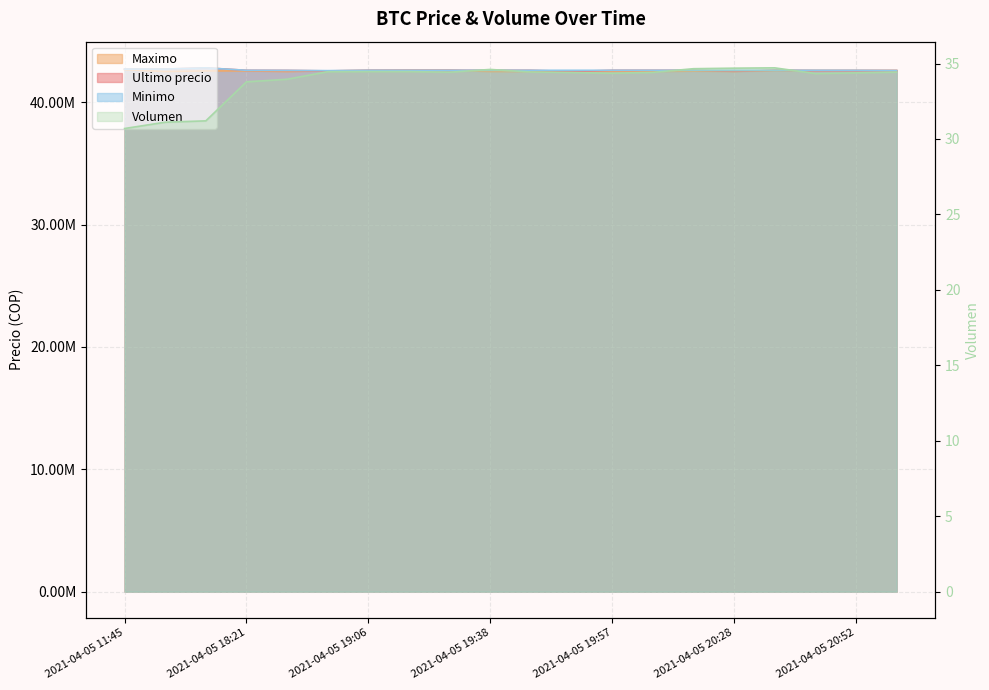

Where is the first local maximum for Minimo?

2021-04-05 16:21